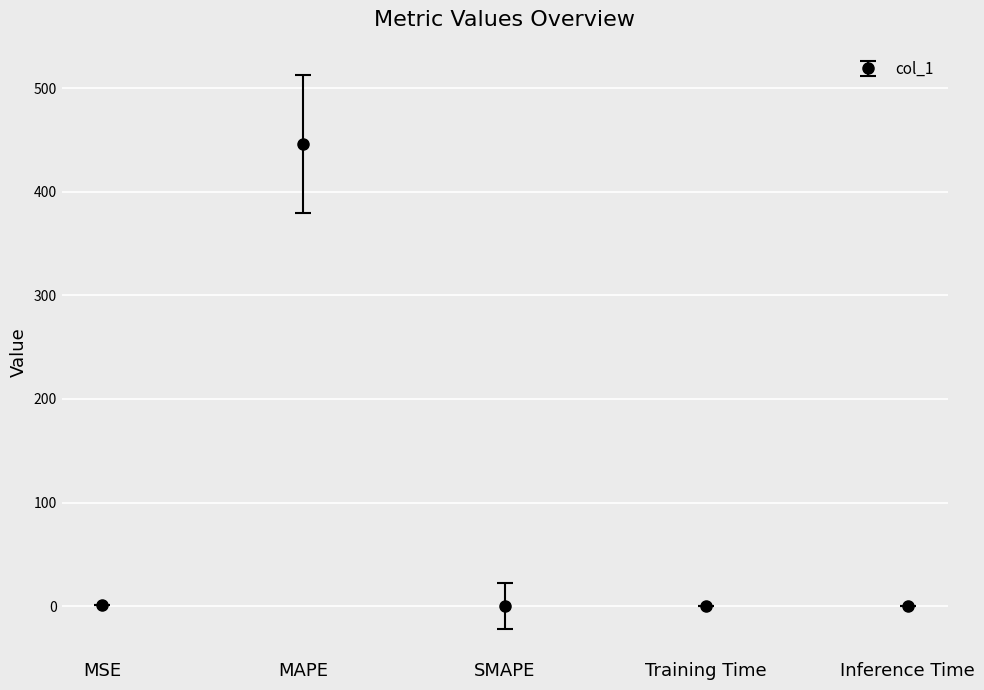

The value at MAPE is 779.5. True or false?

False